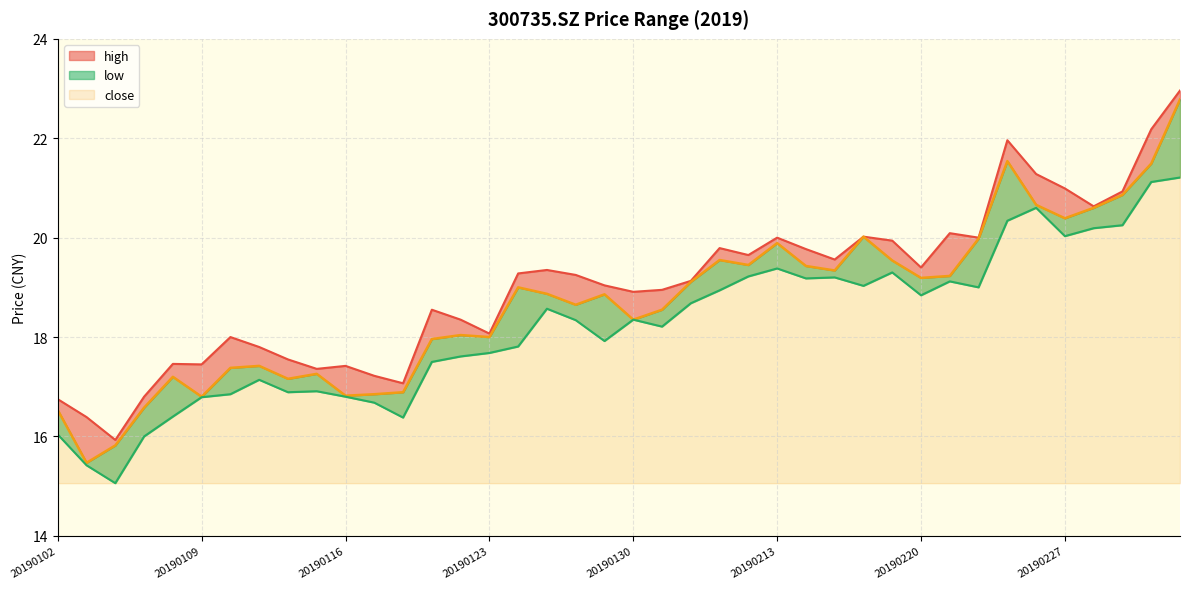

Does the chart have visible grid lines?

Yes